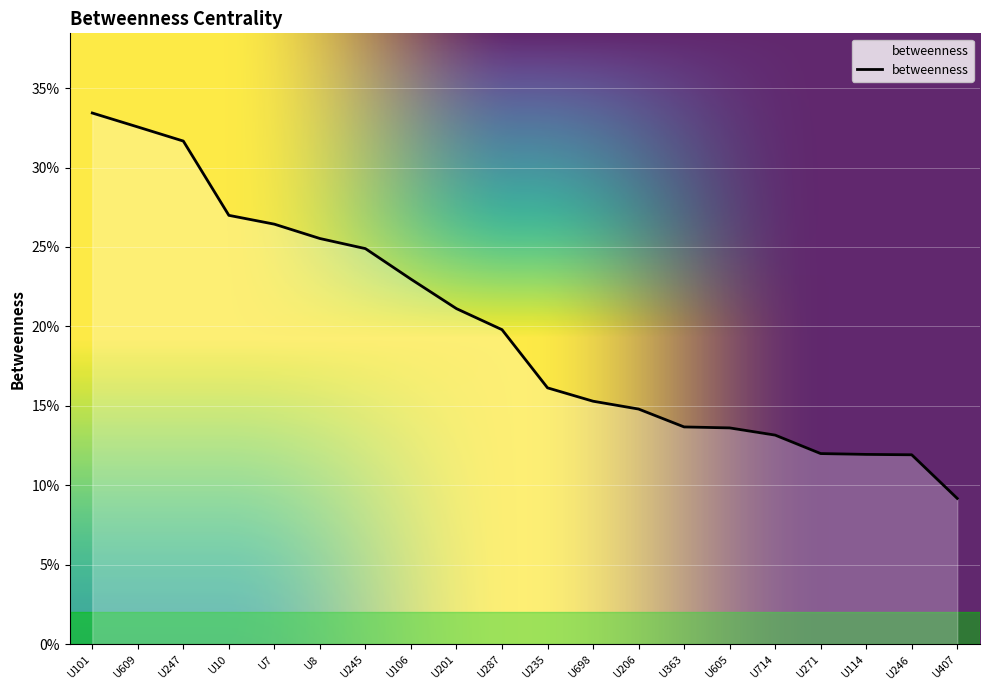

Does the chart have visible grid lines?

Yes